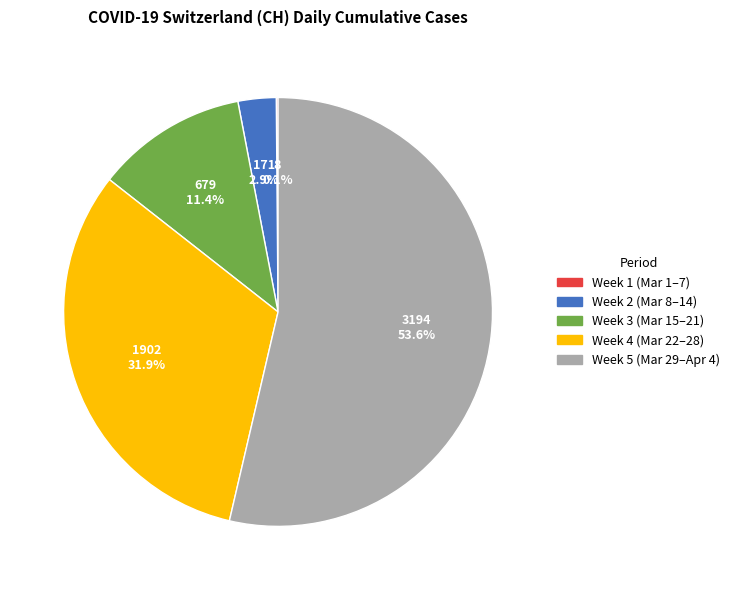

Is there a majority slice in this chart?

Yes